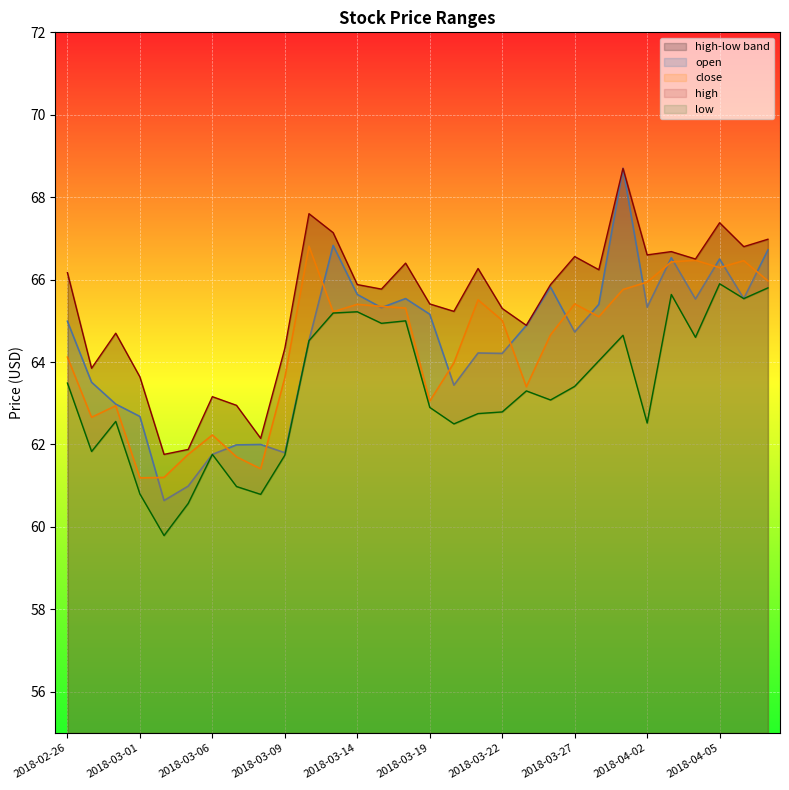

What is the greatest value displayed?

68.7